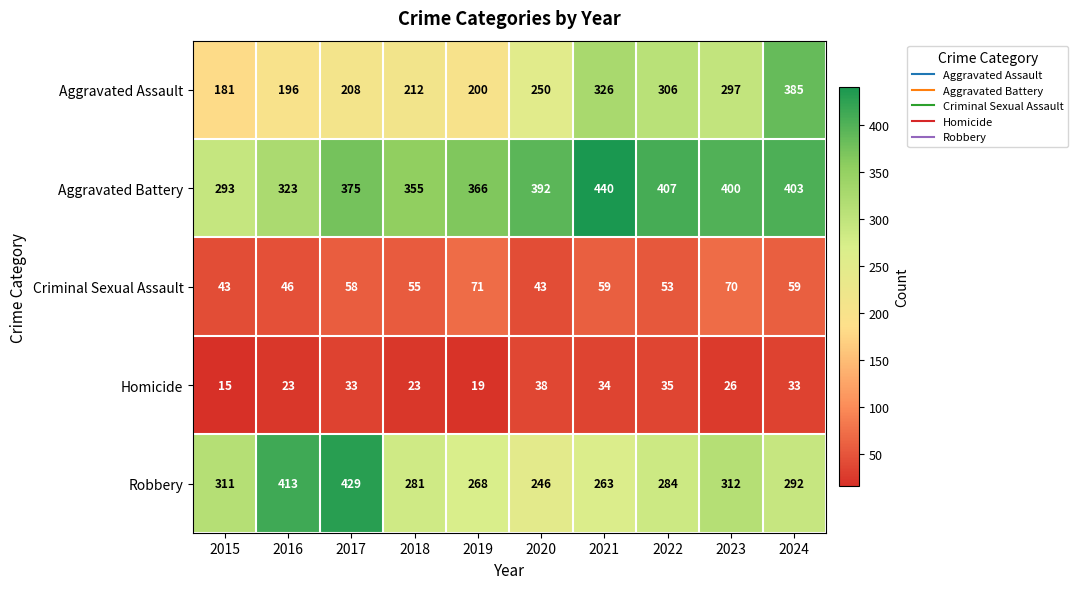

At which label is Criminal Sexual Assault closest to 57?

2017